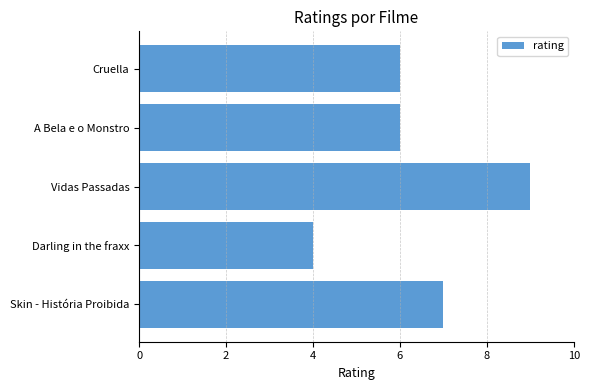

What is the smallest value displayed?

4